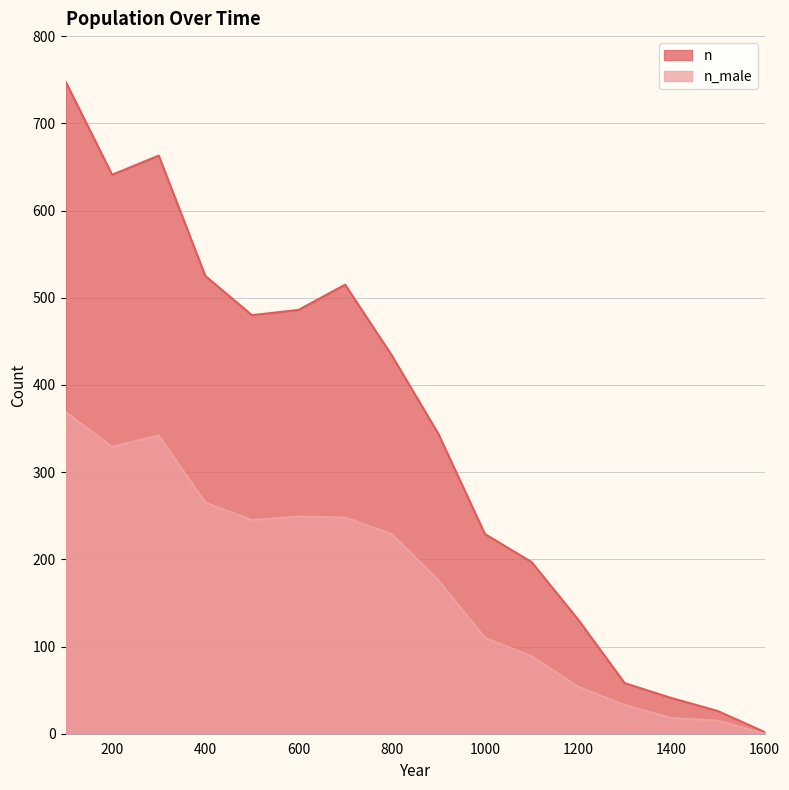

How many values in the n_male series exceed 229?

7